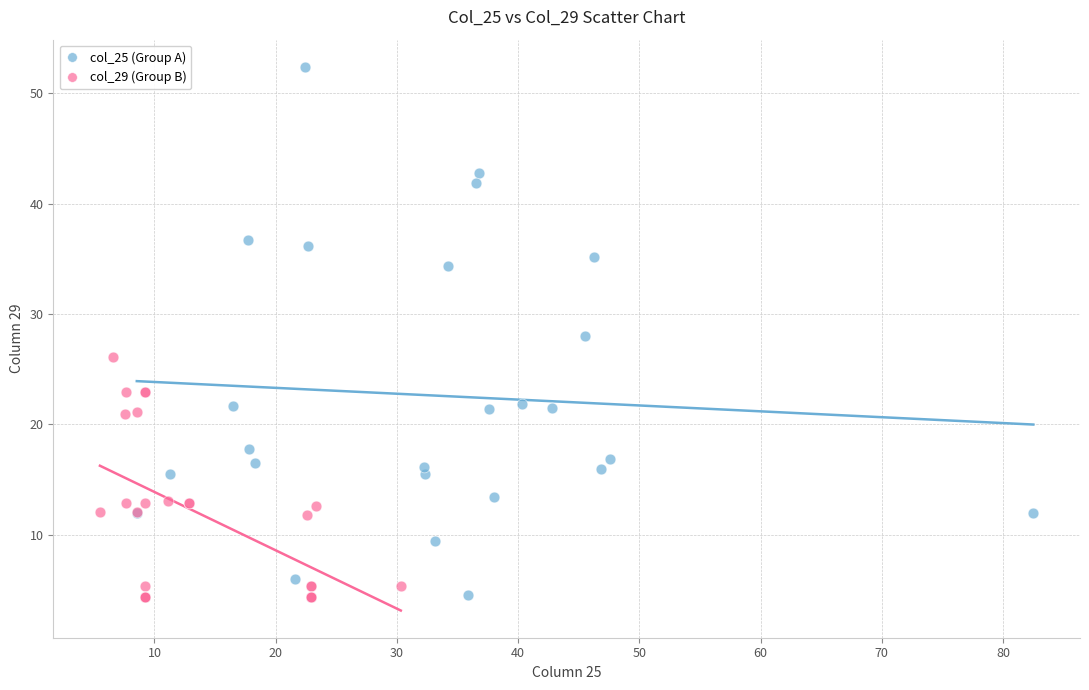

Which series has the widest spread of Y values?

col_25 (Group A)